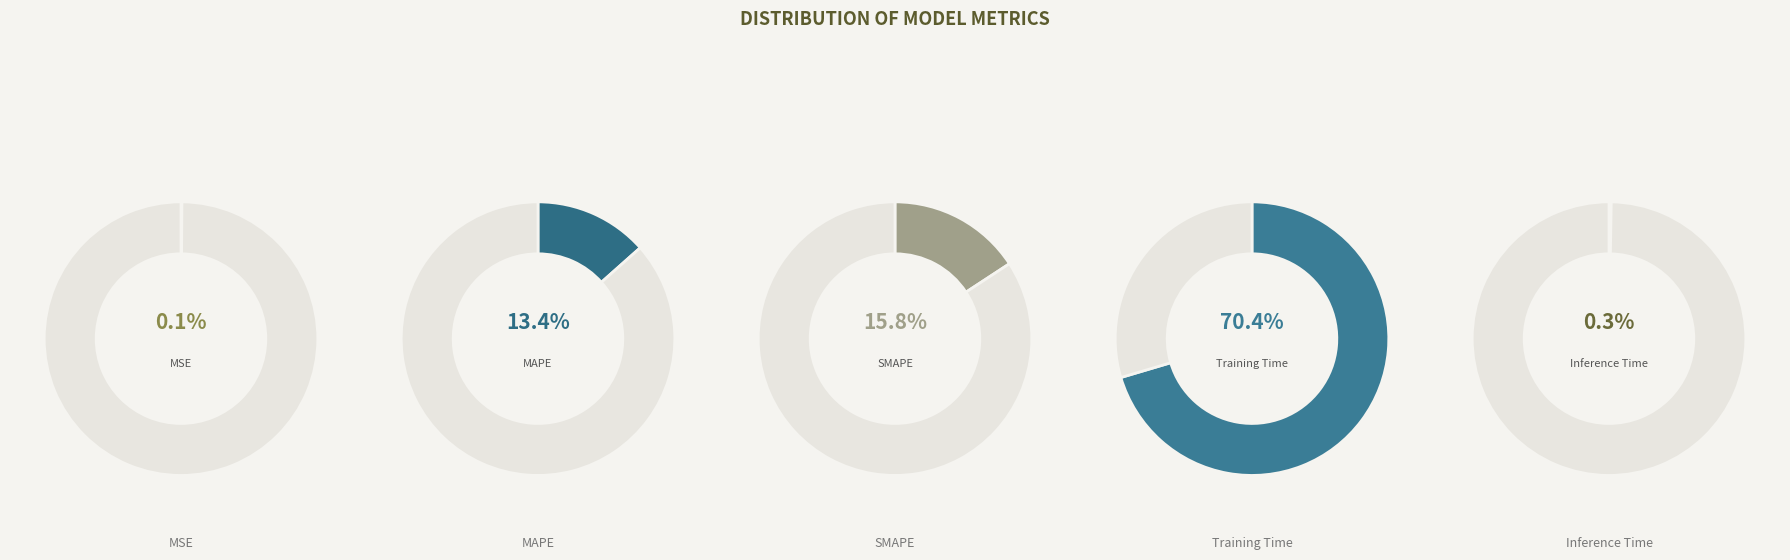

Rank the categories by value from lowest to highest.

MSE, Inference Time, MAPE, SMAPE, Training Time